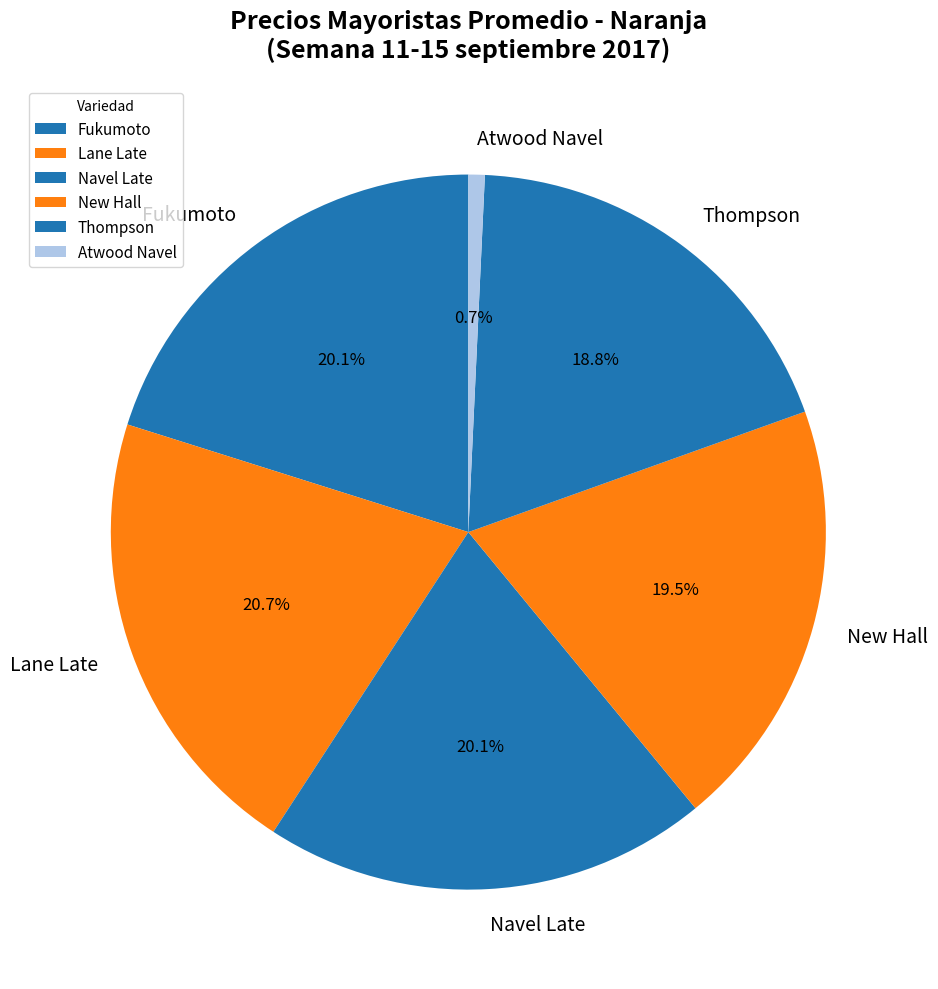

To the nearest percent, what is the difference between the Fukumoto and Thompson slice percentages?

1%